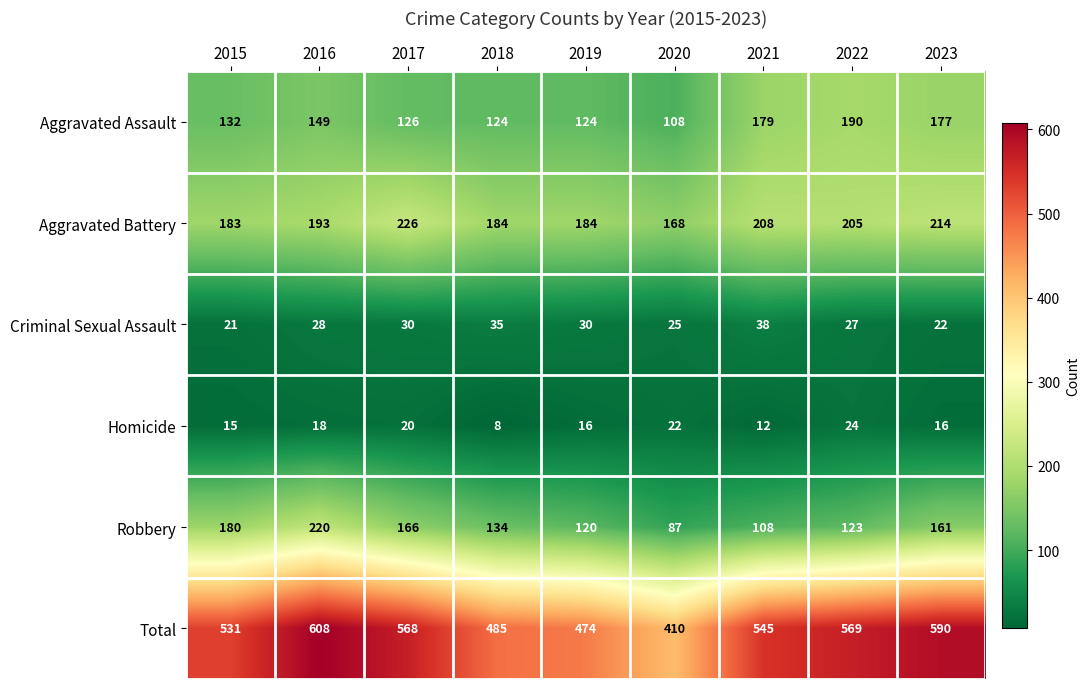

At how many categories does at least one series exceed 116?

9